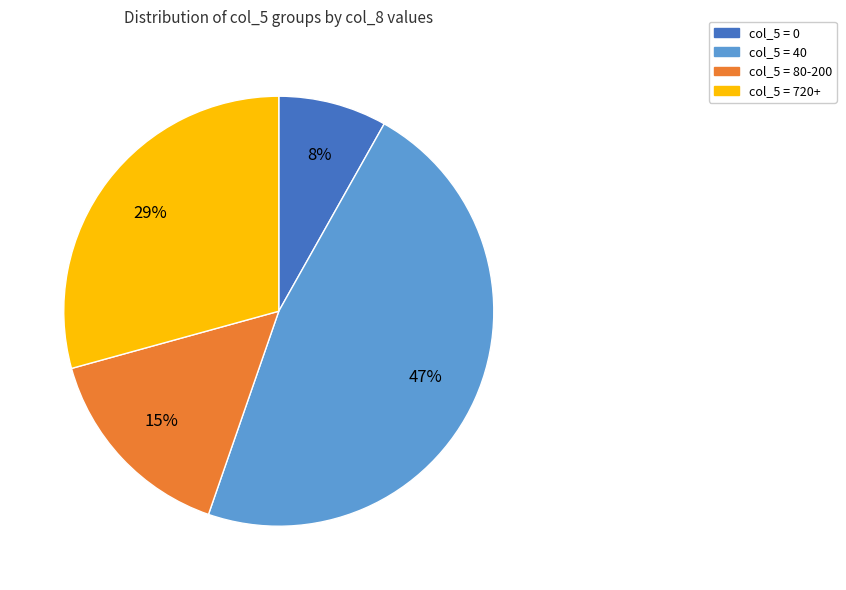

To the nearest percent, what is the difference between the largest and smallest slice percentages?

39%